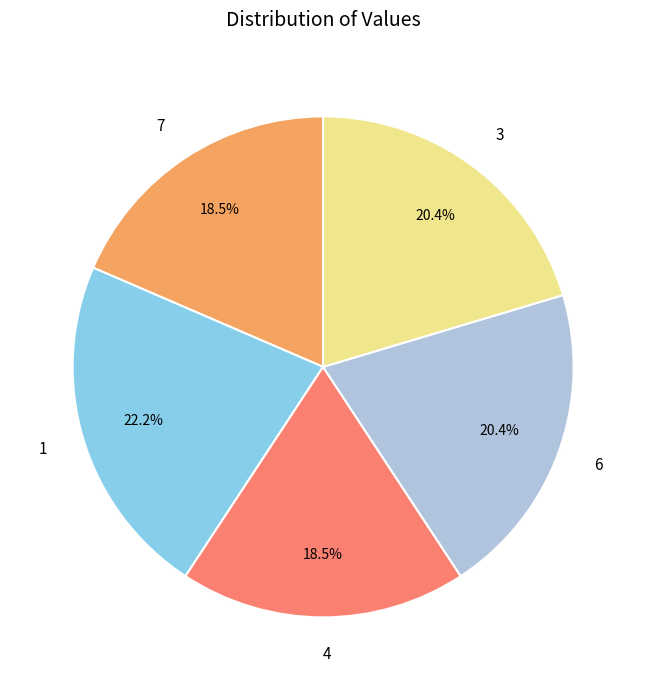

Is 1 the majority of the pie?

No